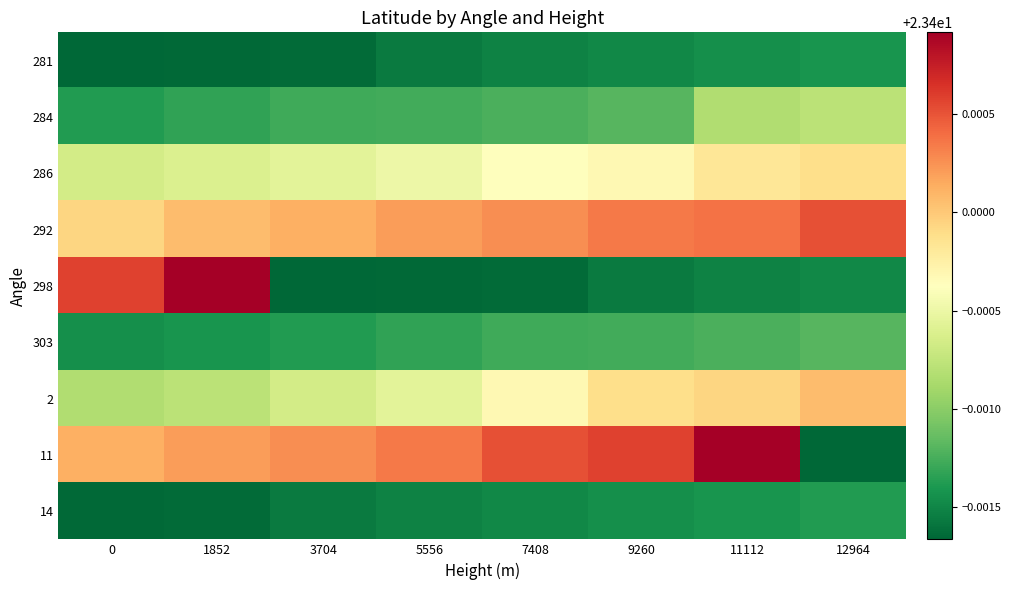

What is the total value across all series at 7408?

210.6